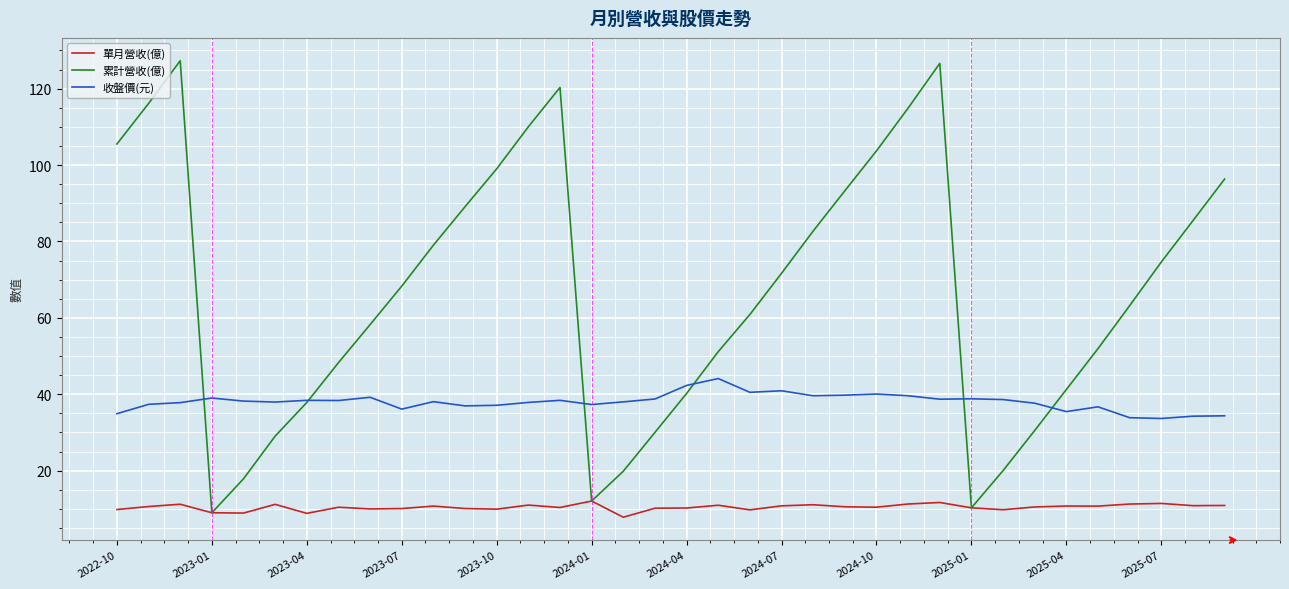

True or false: 收盤價(元) and 單月營收(億) cross at least once.

False